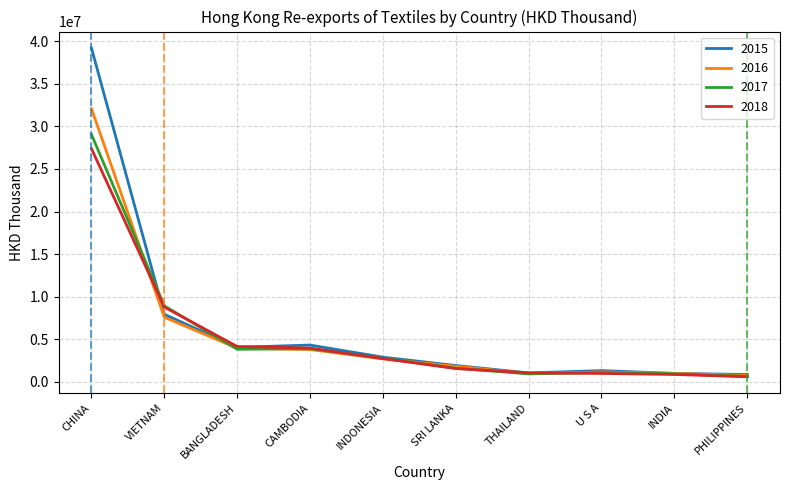

Is it true that 2018 equals 3964672.4 at CAMBODIA?

True